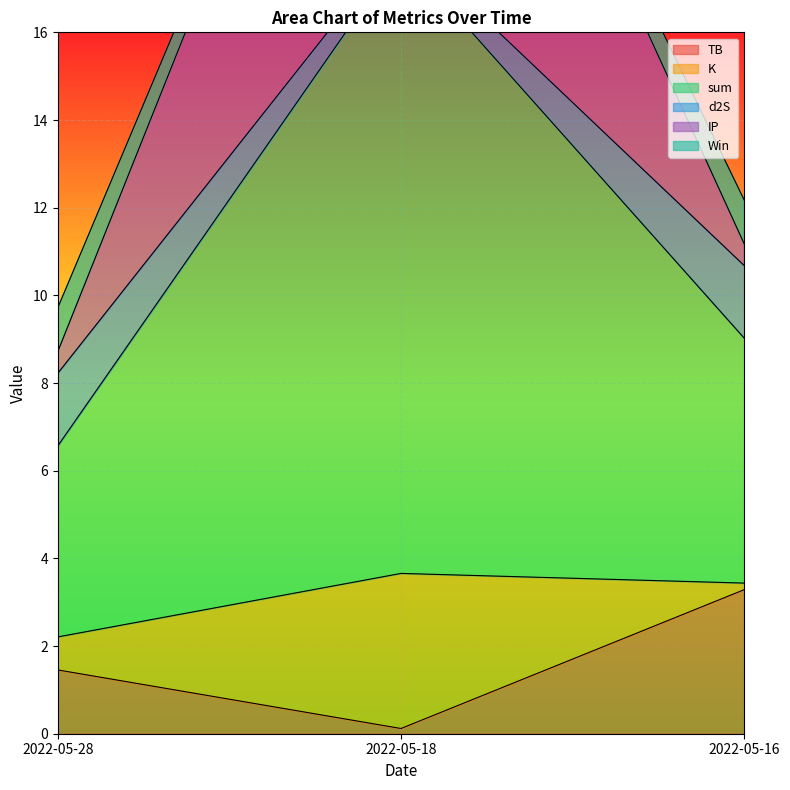

Where does the IP series first go above 12?

2022-05-18